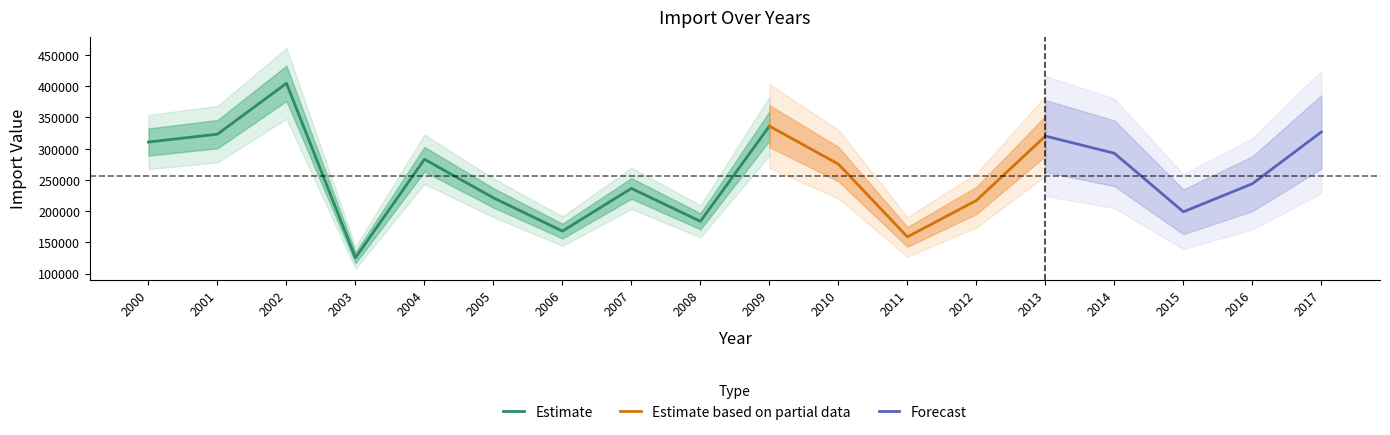

What is the value of the 9th point from the left?

183621